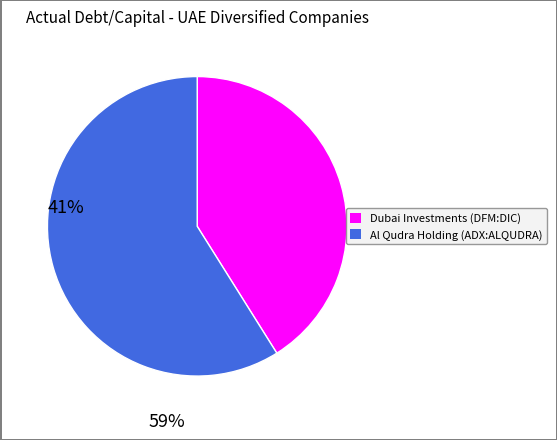

Is there any slice that represents more than half of the pie?

Yes